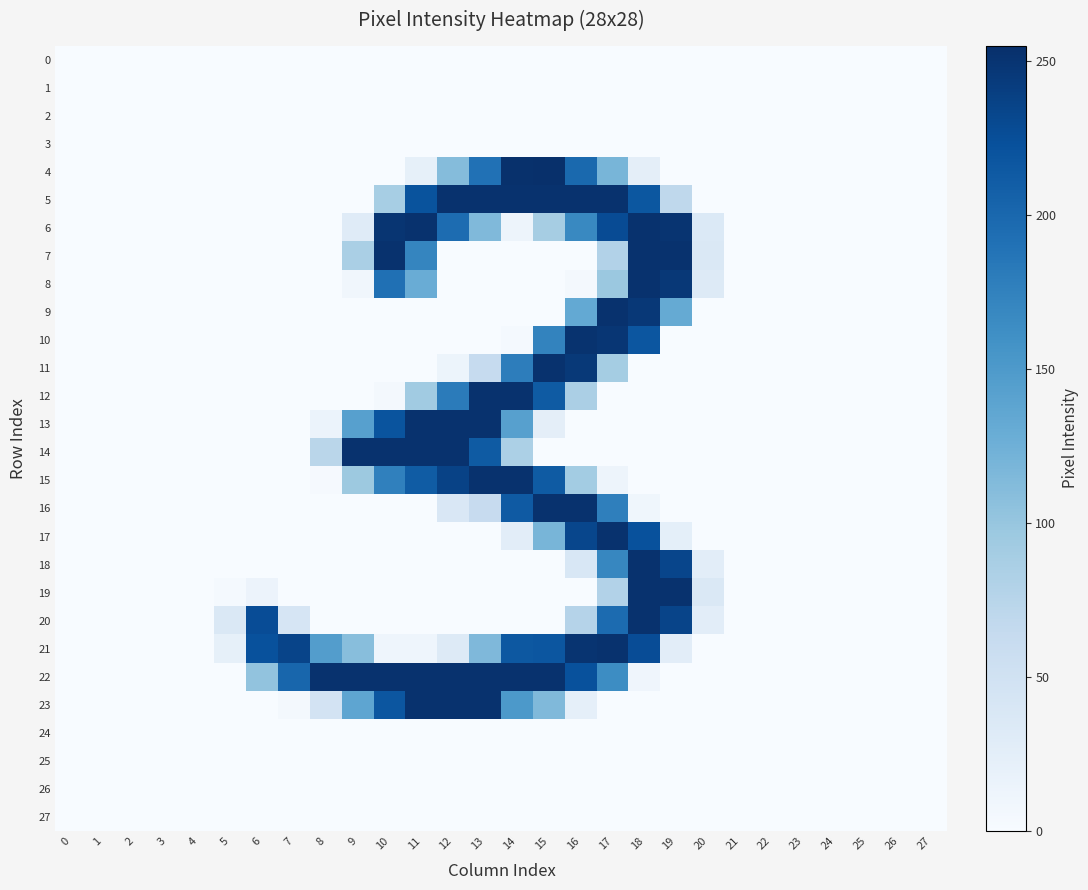

Reading right to left, transcribe all the data shown in this chart.

0: 27=0	26=0	25=0	24=0	23=0	22=0	21=0	20=0	19=0	18=0	17=0	16=0	15=0	14=0	13=0	12=0	11=0	10=0	9=0	8=0	7=0	6=0	5=0	4=0	3=0	2=0	1=0	0=0
1: 27=0	26=0	25=0	24=0	23=0	22=0	21=0	20=0	19=0	18=0	17=0	16=0	15=0	14=0	13=0	12=0	11=0	10=0	9=0	8=0	7=0	6=0	5=0	4=0	3=0	2=0	1=0	0=0
2: 27=0	26=0	25=0	24=0	23=0	22=0	21=0	20=0	19=0	18=0	17=0	16=0	15=0	14=0	13=0	12=0	11=0	10=0	9=0	8=0	7=0	6=0	5=0	4=0	3=0	2=0	1=0	0=0
3: 27=0	26=0	25=0	24=0	23=0	22=0	21=0	20=0	19=0	18=0	17=0	16=0	15=0	14=0	13=0	12=0	11=0	10=0	9=0	8=0	7=0	6=0	5=0	4=0	3=0	2=0	1=0	0=0
4: 27=0	26=0	25=0	24=0	23=0	22=0	21=0	20=0	19=0	18=24	17=119	16=199	15=255	14=254	13=191	12=111	11=21	10=0	9=0	8=0	7=0	6=0	5=0	4=0	3=0	2=0	1=0	0=0
5: 27=0	26=0	25=0	24=0	23=0	22=0	21=0	20=0	19=69	18=217	17=253	16=253	15=253	14=253	13=253	12=253	11=221	10=88	9=0	8=0	7=0	6=0	5=0	4=0	3=0	2=0	1=0	0=0
6: 27=0	26=0	25=0	24=0	23=0	22=0	21=0	20=35	19=251	18=253	17=228	16=168	15=89	14=12	13=114	12=196	11=253	10=250	9=30	8=0	7=0	6=0	5=0	4=0	3=0	2=0	1=0	0=0
7: 27=0	26=0	25=0	24=0	23=0	22=0	21=0	20=36	19=253	18=253	17=79	16=0	15=0	14=0	13=0	12=0	11=171	10=253	9=86	8=0	7=0	6=0	5=0	4=0	3=0	2=0	1=0	0=0
8: 27=0	26=0	25=0	24=0	23=0	22=0	21=0	20=32	19=247	18=253	17=97	16=4	15=0	14=0	13=0	12=0	11=129	10=192	9=8	8=0	7=0	6=0	5=0	4=0	3=0	2=0	1=0	0=0
9: 27=0	26=0	25=0	24=0	23=0	22=0	21=0	20=0	19=132	18=247	17=253	16=133	15=0	14=0	13=0	12=0	11=0	10=0	9=0	8=0	7=0	6=0	5=0	4=0	3=0	2=0	1=0	0=0
10: 27=0	26=0	25=0	24=0	23=0	22=0	21=0	20=0	19=0	18=218	17=249	16=252	15=173	14=3	13=0	12=0	11=0	10=0	9=0	8=0	7=0	6=0	5=0	4=0	3=0	2=0	1=0	0=0
11: 27=0	26=0	25=0	24=0	23=0	22=0	21=0	20=0	19=0	18=0	17=90	16=246	15=253	14=179	13=63	12=13	11=0	10=0	9=0	8=0	7=0	6=0	5=0	4=0	3=0	2=0	1=0	0=0
12: 27=0	26=0	25=0	24=0	23=0	22=0	21=0	20=0	19=0	18=0	17=0	16=85	15=213	14=253	13=253	12=181	11=93	10=4	9=0	8=0	7=0	6=0	5=0	4=0	3=0	2=0	1=0	0=0
13: 27=0	26=0	25=0	24=0	23=0	22=0	21=0	20=0	19=0	18=0	17=0	16=0	15=24	14=143	13=253	12=253	11=253	10=220	9=143	8=15	7=0	6=0	5=0	4=0	3=0	2=0	1=0	0=0
14: 27=0	26=0	25=0	24=0	23=0	22=0	21=0	20=0	19=0	18=0	17=0	16=0	15=0	14=84	13=213	12=253	11=253	10=253	9=253	8=73	7=0	6=0	5=0	4=0	3=0	2=0	1=0	0=0
15: 27=0	26=0	25=0	24=0	23=0	22=0	21=0	20=0	19=0	18=0	17=12	16=91	15=213	14=253	13=253	12=237	11=212	10=176	9=96	8=2	7=0	6=0	5=0	4=0	3=0	2=0	1=0	0=0
16: 27=0	26=0	25=0	24=0	23=0	22=0	21=0	20=0	19=0	18=9	17=177	16=253	15=253	14=214	13=62	12=38	11=0	10=0	9=0	8=0	7=0	6=0	5=0	4=0	3=0	2=0	1=0	0=0
17: 27=0	26=0	25=0	24=0	23=0	22=0	21=0	20=0	19=23	18=223	17=253	16=233	15=119	14=26	13=0	12=0	11=0	10=0	9=0	8=0	7=0	6=0	5=0	4=0	3=0	2=0	1=0	0=0
18: 27=0	26=0	25=0	24=0	23=0	22=0	21=0	20=26	19=234	18=253	17=170	16=39	15=0	14=0	13=0	12=0	11=0	10=0	9=0	8=0	7=0	6=0	5=0	4=0	3=0	2=0	1=0	0=0
19: 27=0	26=0	25=0	24=0	23=0	22=0	21=0	20=36	19=253	18=253	17=79	16=0	15=0	14=0	13=0	12=0	11=0	10=0	9=0	8=0	7=0	6=14	5=3	4=0	3=0	2=0	1=0	0=0
20: 27=0	26=0	25=0	24=0	23=0	22=0	21=0	20=26	19=235	18=253	17=197	16=77	15=0	14=0	13=0	12=0	11=0	10=0	9=0	8=0	7=42	6=227	5=37	4=0	3=0	2=0	1=0	0=0
21: 27=0	26=0	25=0	24=0	23=0	22=0	21=0	20=0	19=26	18=227	17=253	16=251	15=218	14=216	13=115	12=32	11=11	10=11	9=109	8=146	7=235	6=223	5=21	4=0	3=0	2=0	1=0	0=0
22: 27=0	26=0	25=0	24=0	23=0	22=0	21=0	20=0	19=0	18=10	17=164	16=223	15=253	14=253	13=253	12=253	11=253	10=253	9=253	8=253	7=202	6=103	5=0	4=0	3=0	2=0	1=0	0=0
23: 27=0	26=0	25=0	24=0	23=0	22=0	21=0	20=0	19=0	18=0	17=0	16=22	15=114	14=151	13=253	12=253	11=253	10=218	9=137	8=46	7=5	6=0	5=0	4=0	3=0	2=0	1=0	0=0
24: 27=0	26=0	25=0	24=0	23=0	22=0	21=0	20=0	19=0	18=0	17=0	16=0	15=0	14=0	13=0	12=0	11=0	10=0	9=0	8=0	7=0	6=0	5=0	4=0	3=0	2=0	1=0	0=0
25: 27=0	26=0	25=0	24=0	23=0	22=0	21=0	20=0	19=0	18=0	17=0	16=0	15=0	14=0	13=0	12=0	11=0	10=0	9=0	8=0	7=0	6=0	5=0	4=0	3=0	2=0	1=0	0=0
26: 27=0	26=0	25=0	24=0	23=0	22=0	21=0	20=0	19=0	18=0	17=0	16=0	15=0	14=0	13=0	12=0	11=0	10=0	9=0	8=0	7=0	6=0	5=0	4=0	3=0	2=0	1=0	0=0
27: 27=0	26=0	25=0	24=0	23=0	22=0	21=0	20=0	19=0	18=0	17=0	16=0	15=0	14=0	13=0	12=0	11=0	10=0	9=0	8=0	7=0	6=0	5=0	4=0	3=0	2=0	1=0	0=0